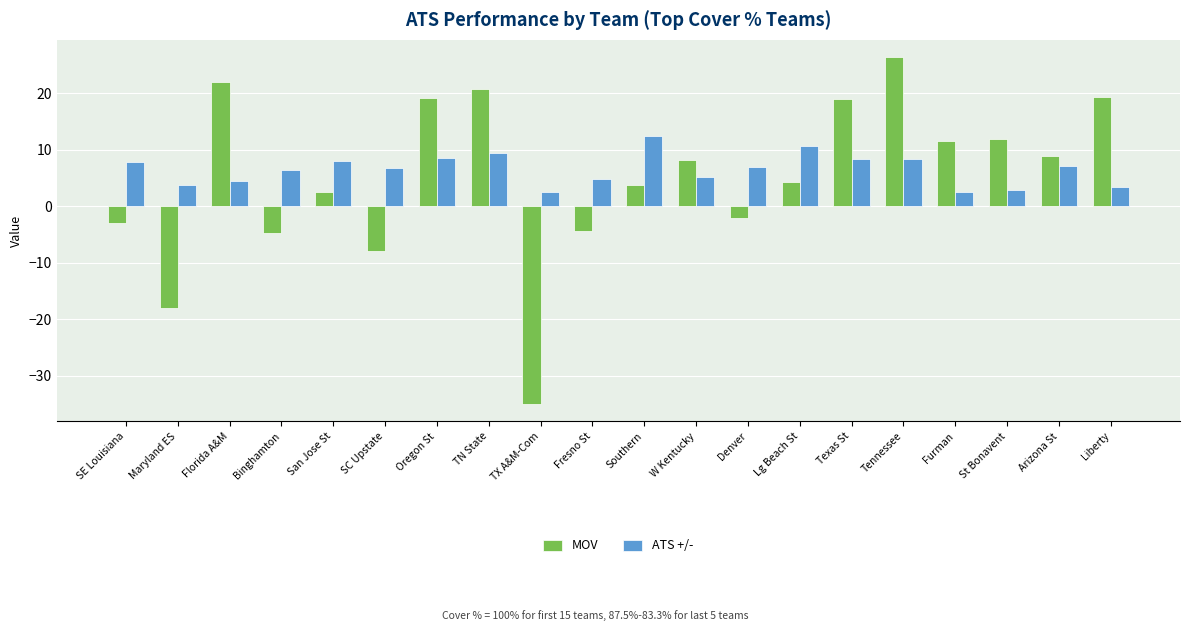

Which series has the largest range (max minus min)?

MOV